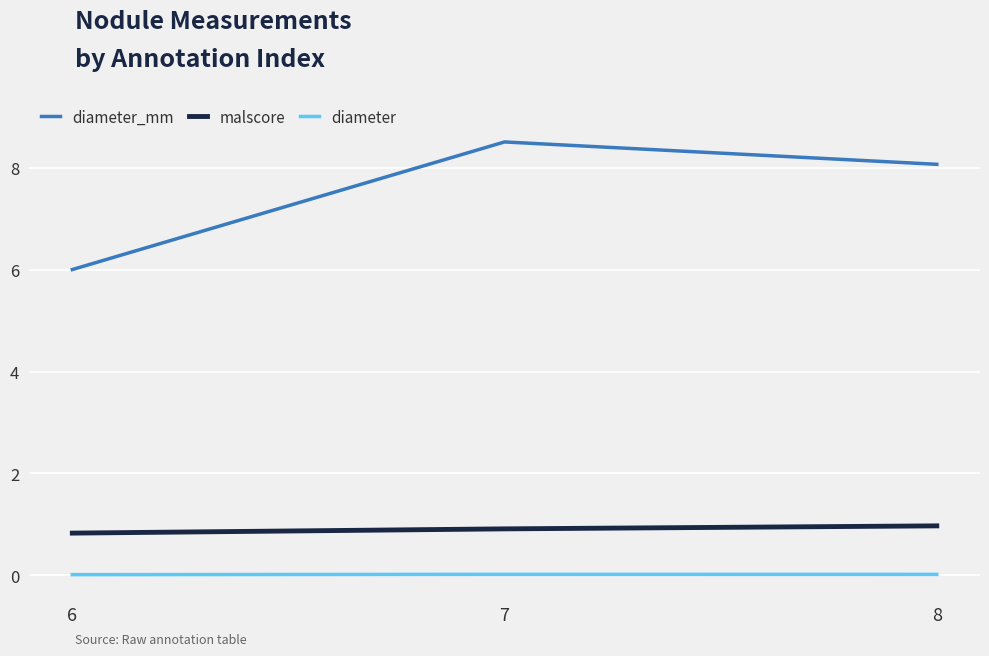

What is the difference between the maximum and minimum values in the malscore series?

0.1